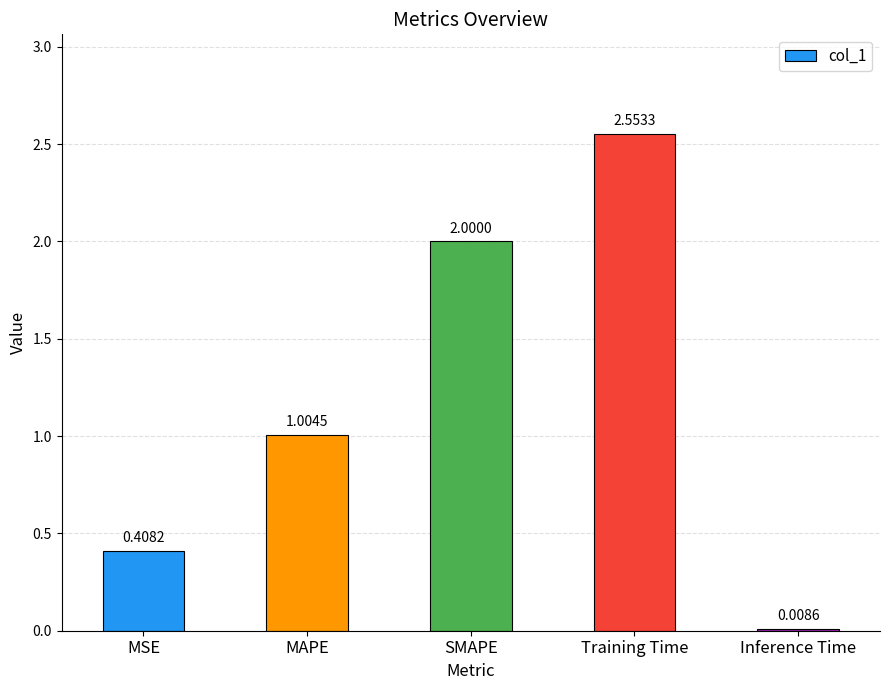

How many data points does each series have?

5